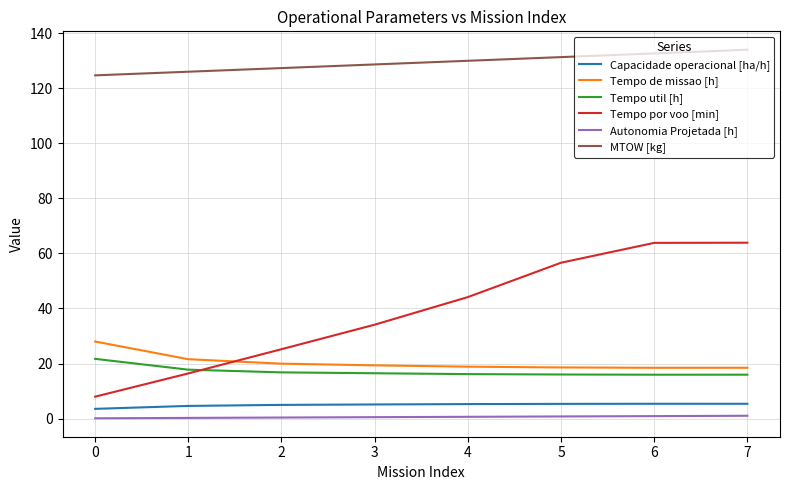

What is the sum of the Autonomia Projetada [h] values at 5 and 4?

1.5